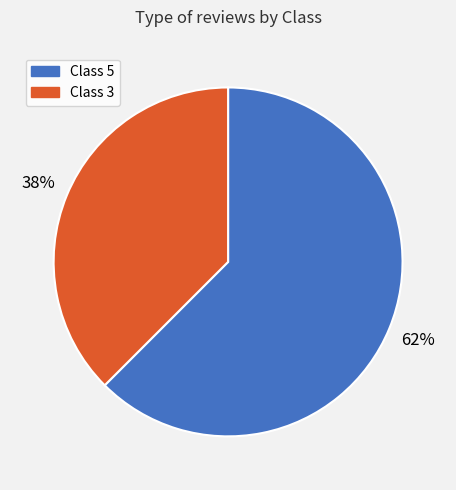

To the nearest percent, what is the average slice percentage?

50%